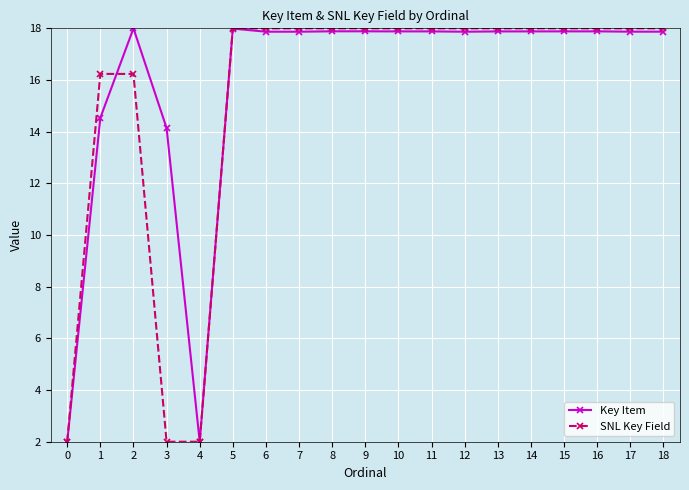

What is the difference between the maximum and second lowest values in the SNL Key Field series?

16.0